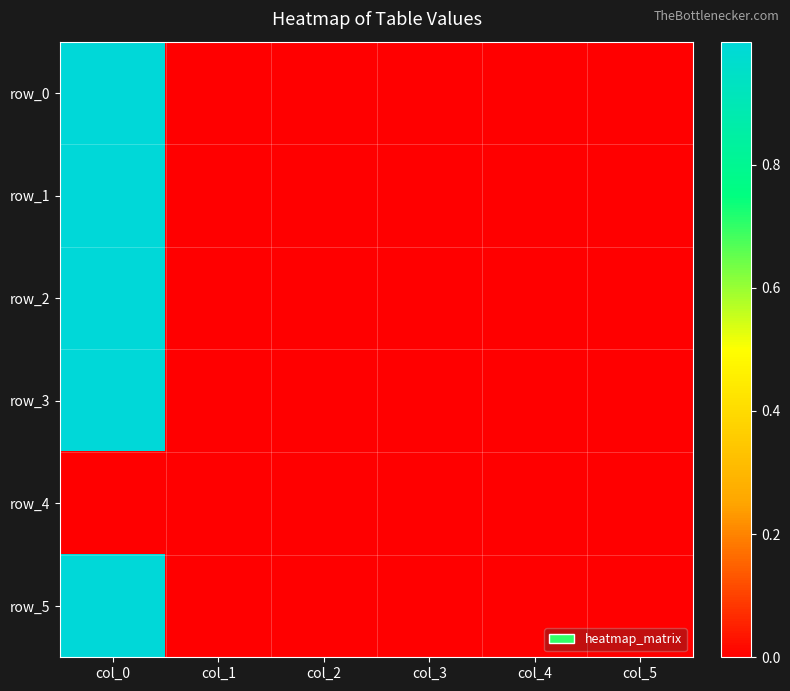

Reading left to right, what are all the values shown in this chart?

row_0: 1.0	0.0	0.0	0.0	-0.0	0.0
row_1: 1.0	0.0	0.0	-0.0	0.0	0.0
row_2: 1.0	0.0	0.0	0.0	0.0	0.0
row_3: 1.0	0.0	0.0	-0.0	-0.0	0.0
row_4: 0.0	0.0	0.0	0.0	0.0	0.0
row_5: 1.0	0.0	0.0	-0.0	0.0	0.0